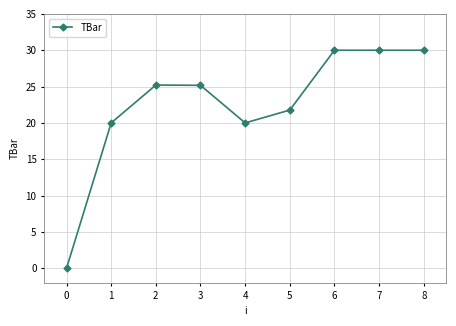

True or false: the data has more than 0 interior local peaks.

True